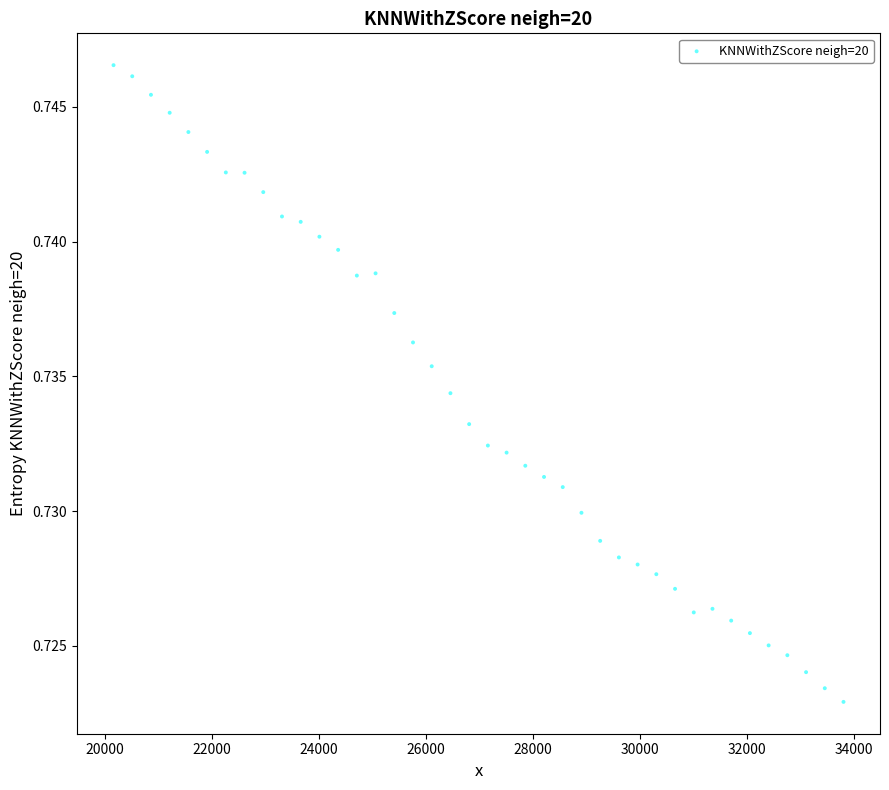

What is the range of X values (max minus min)?

13650.0